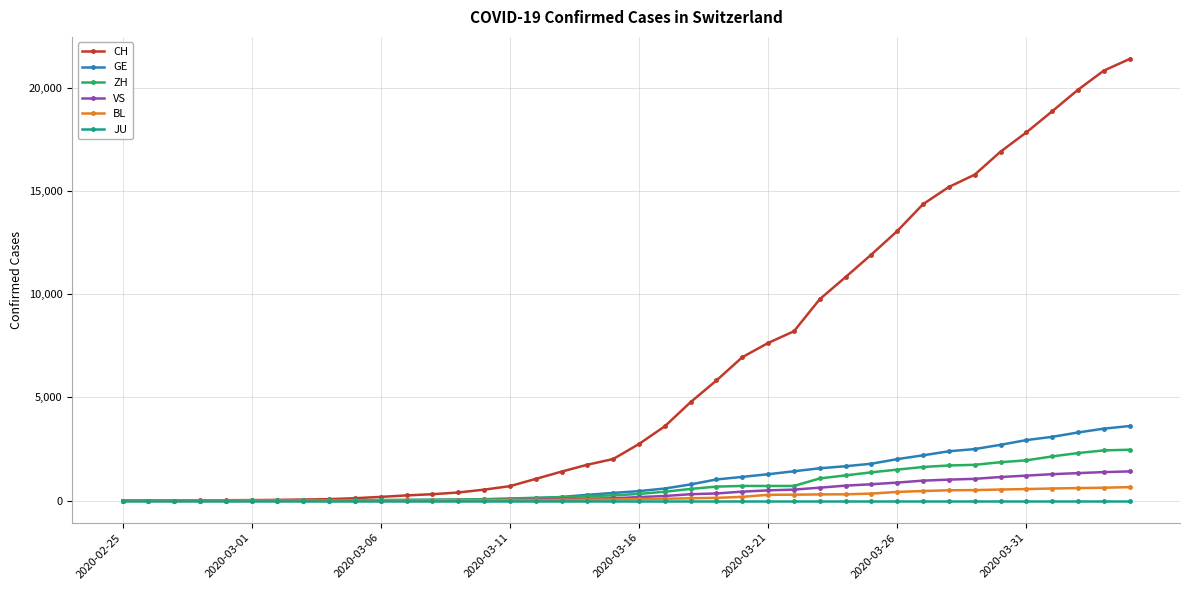

What is the difference between the maximum and second lowest values in the GE series?

3614